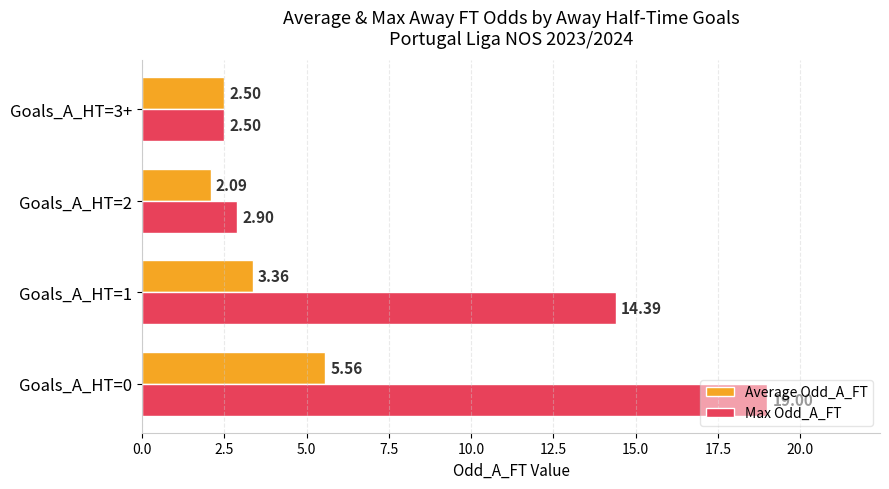

Rank the categories by Average Odd_A_FT value from lowest to highest.

Goals_A_HT=2, Goals_A_HT=3+, Goals_A_HT=1, Goals_A_HT=0